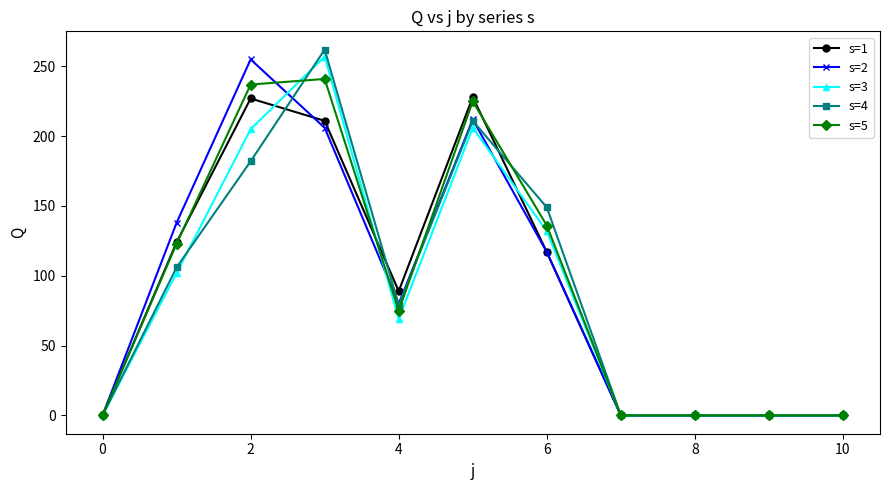

What is the greatest value displayed?

262